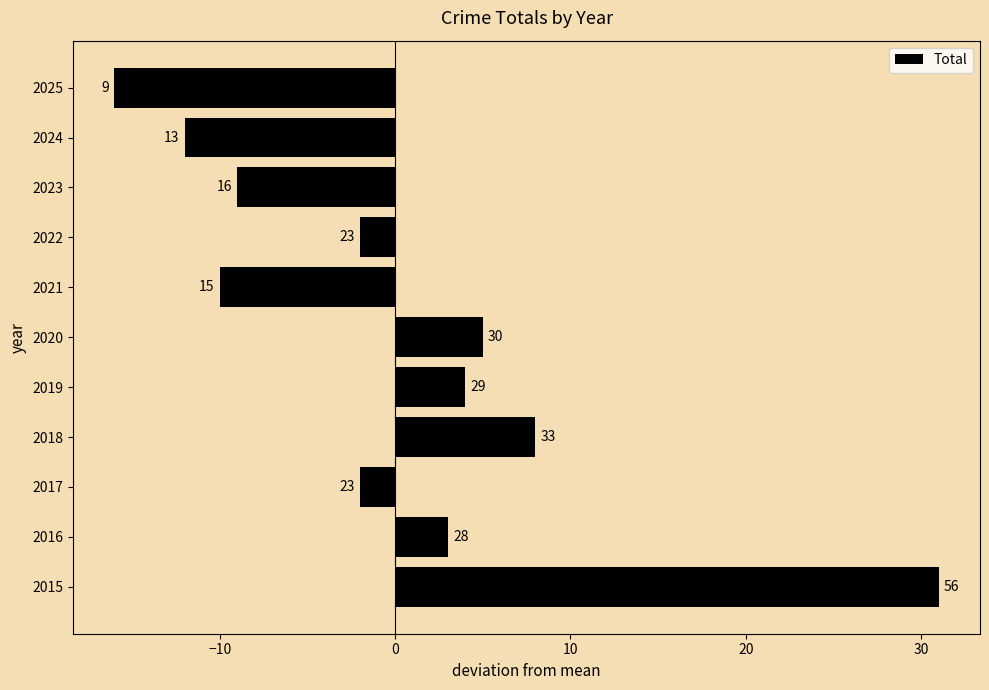

What is the greatest value displayed?

31